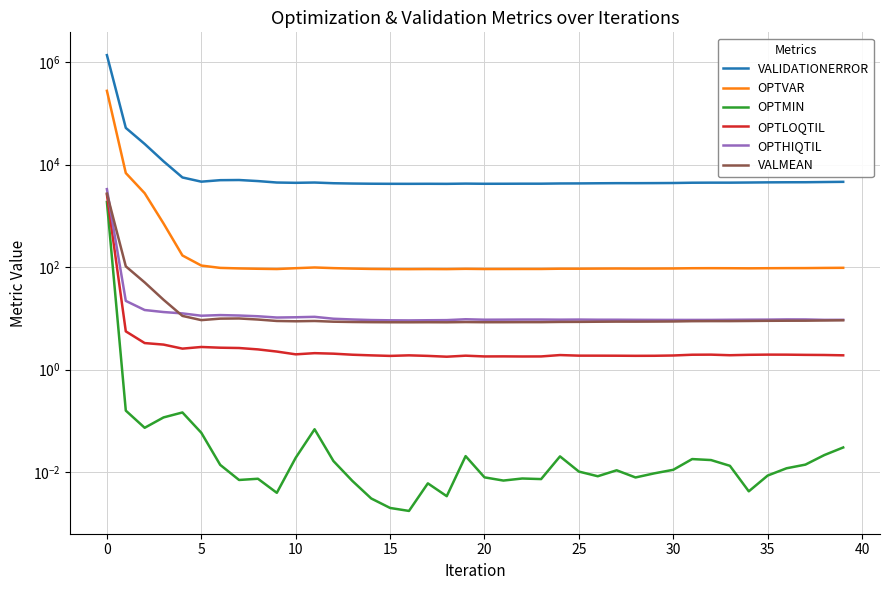

Where is the first local minimum for VALIDATIONERROR?

20